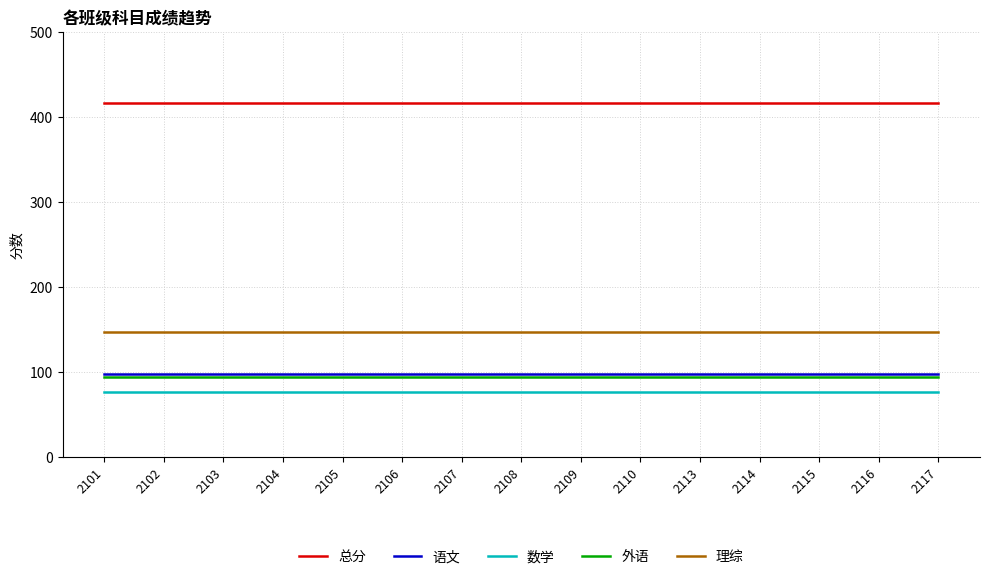

Which series has the largest total across all categories?

总分